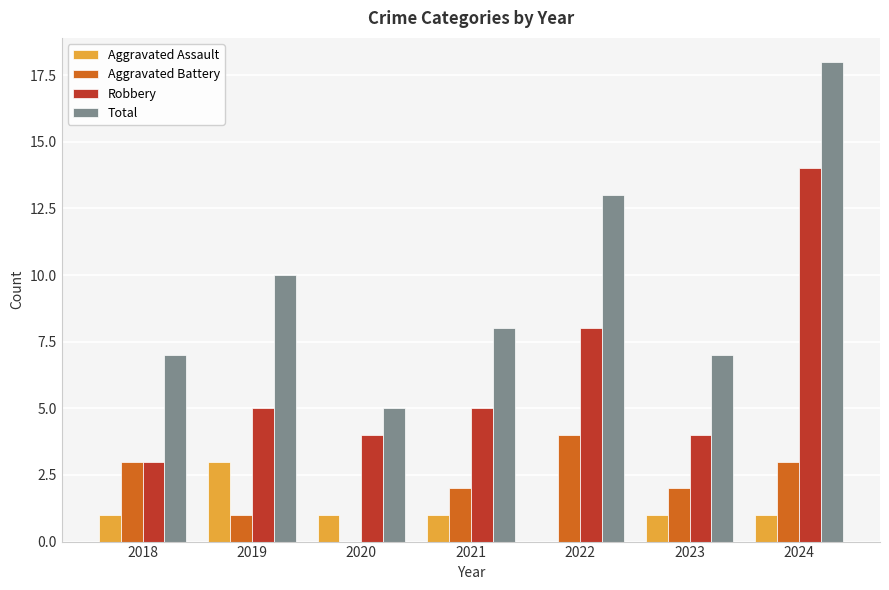

Which series has the widest spread of values?

Total